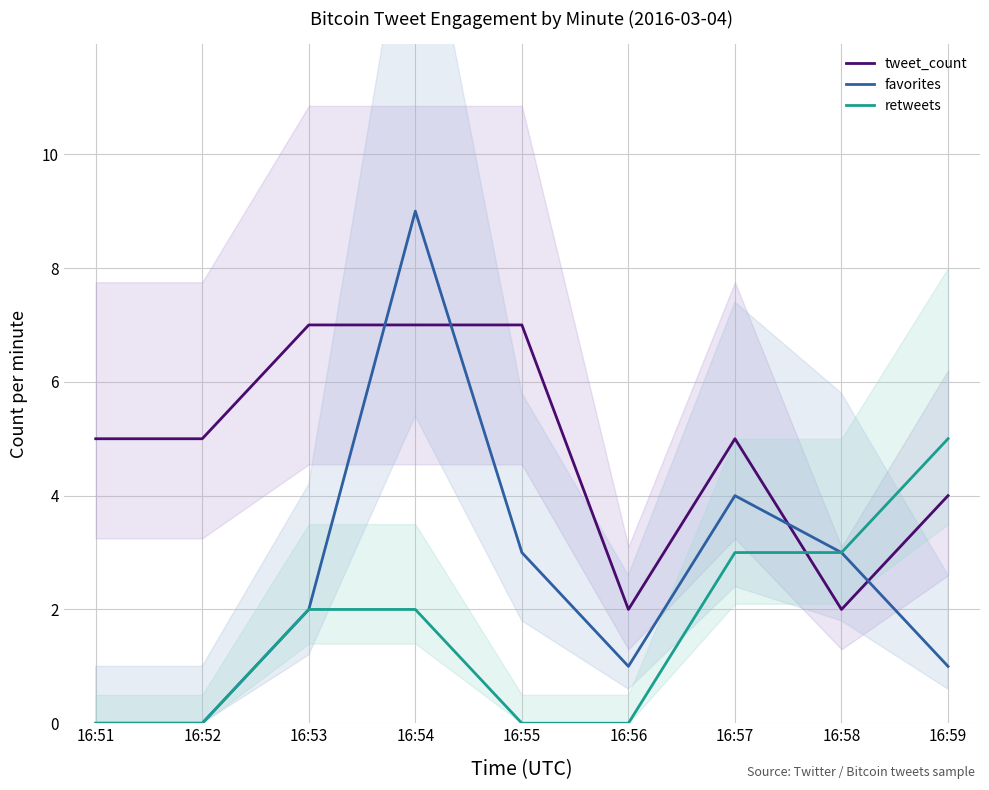

Which category has the lowest value in the favorites series?

16:51